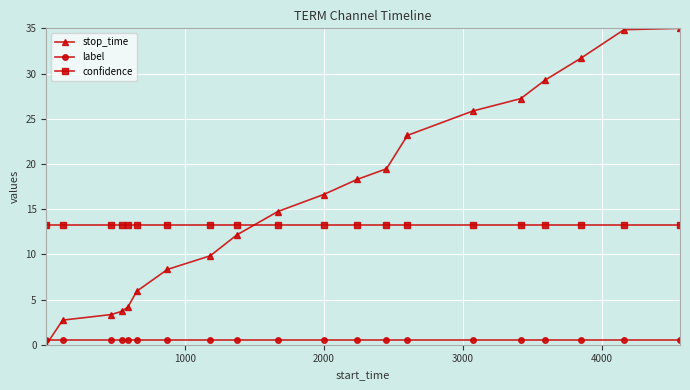

At how many categories does at least one series exceed 10?

20